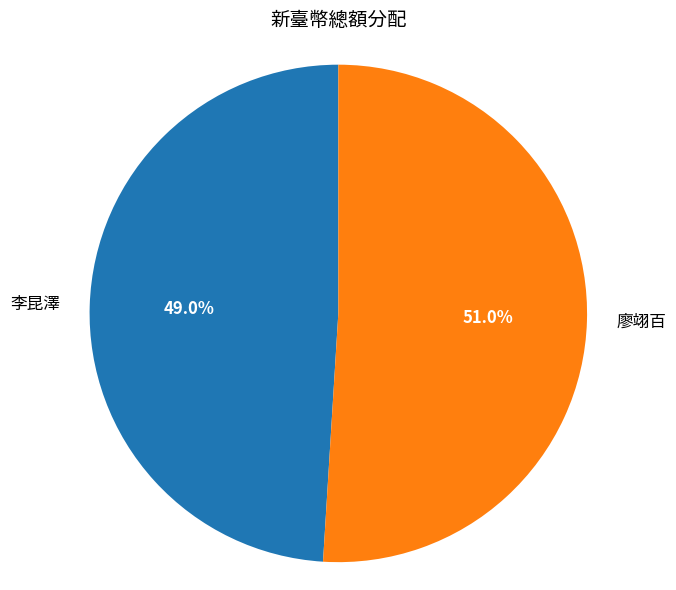

To the nearest percent, what is the difference between the largest and smallest slice percentages?

2%